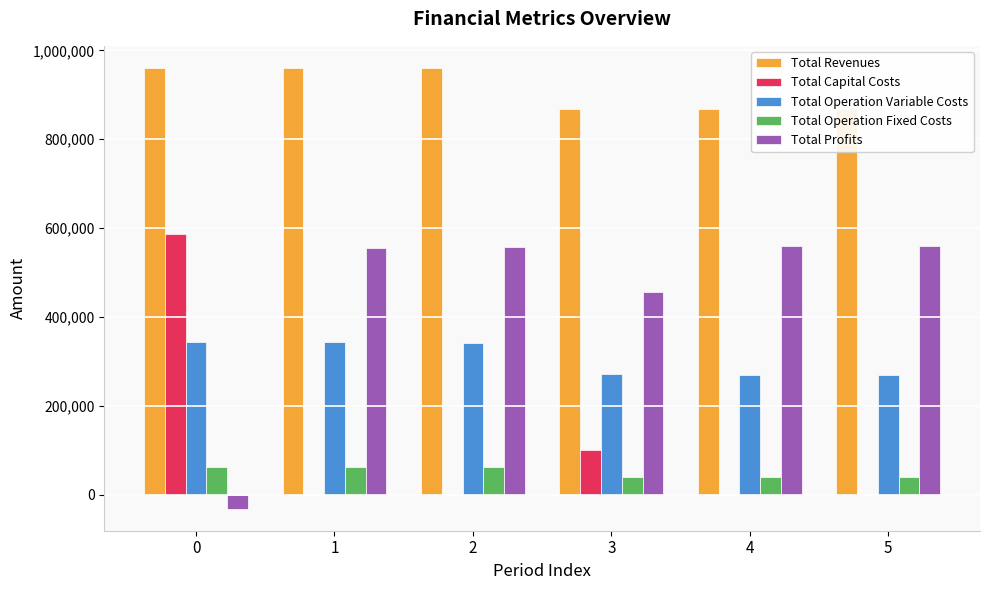

What is the highest value of the Total Profits series?

559703.9